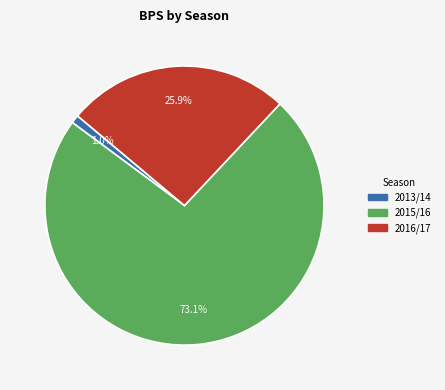

Approximately how many times larger is the value at 2016/17 compared to 2015/16?

0.4